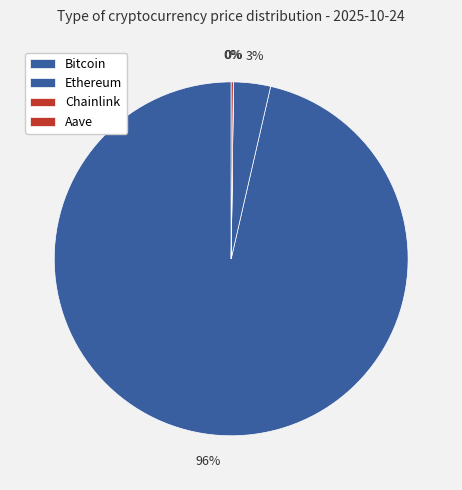

Rank the categories by value from highest to lowest.

Bitcoin, Ethereum, Aave, Chainlink